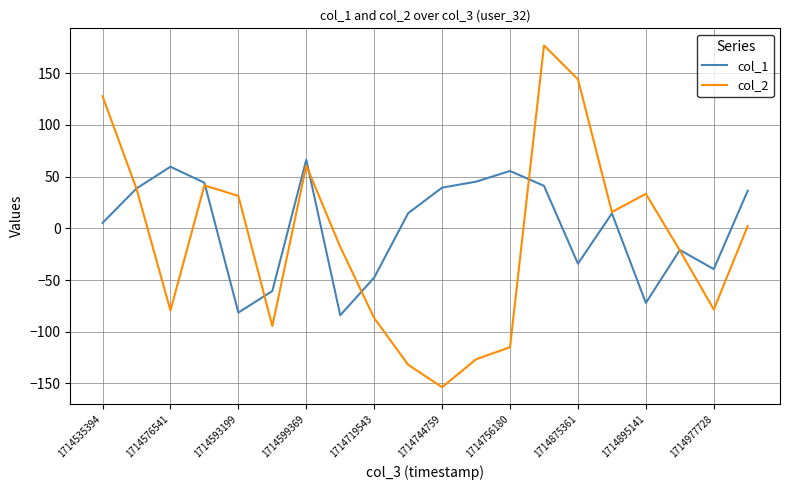

Is this an area chart (filled region under the line)?

No